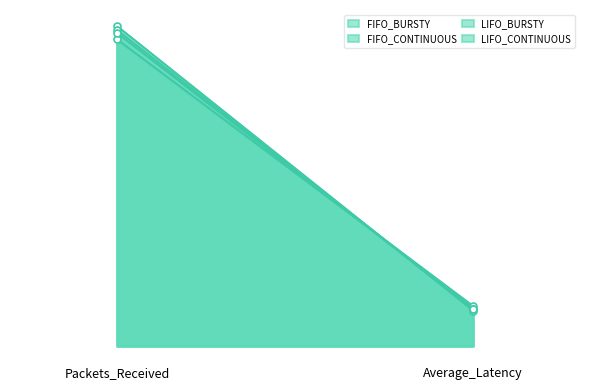

Reading left to right, list all the values displayed in this chart.

FIFO_BURSTY: Packets_Received=718.0	Average_Latency=93.7
FIFO_CONTINUOUS: Packets_Received=749.0	Average_Latency=83.3
LIFO_BURSTY: Packets_Received=740.0	Average_Latency=86.2
LIFO_CONTINUOUS: Packets_Received=733.0	Average_Latency=87.9